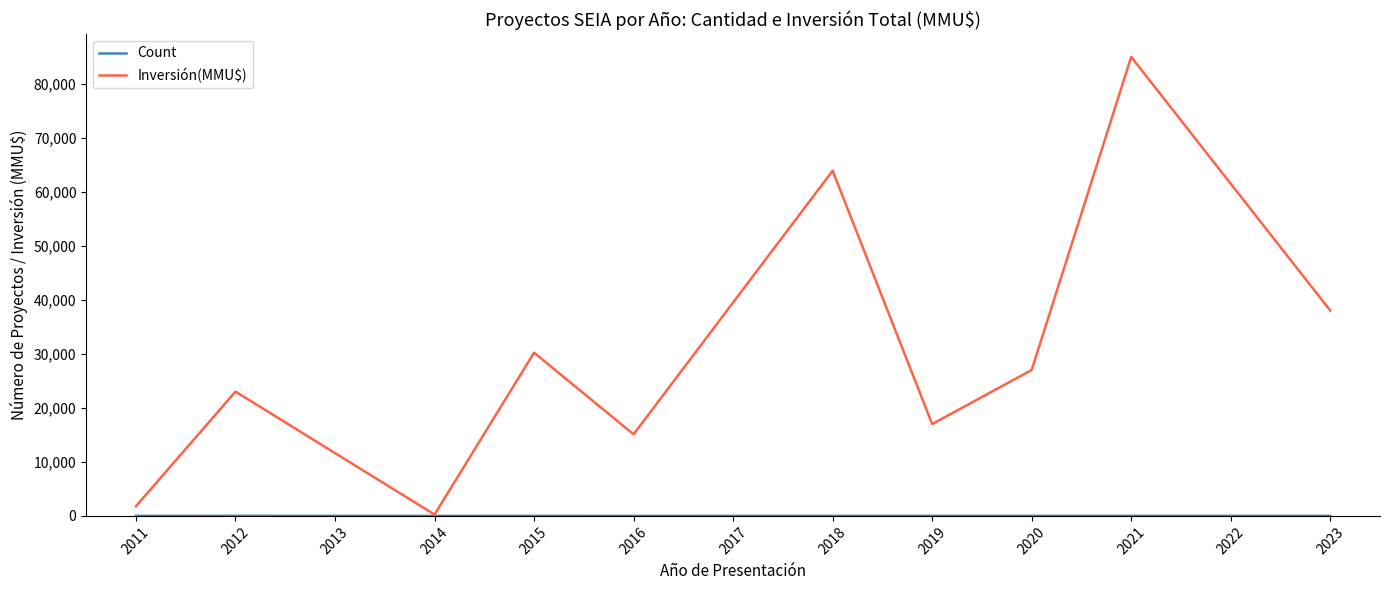

At which category is the sum across all series the highest?

2021